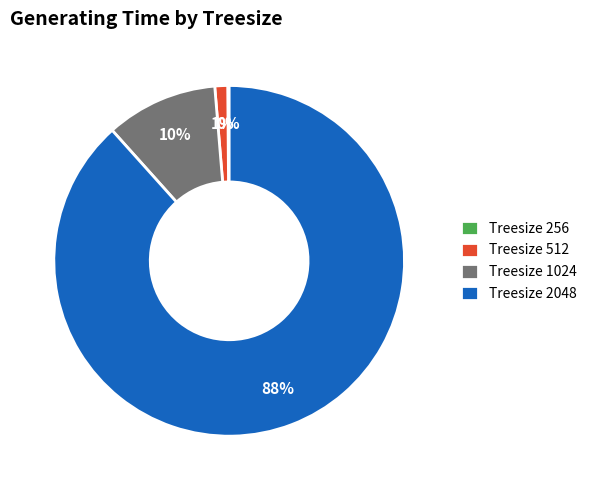

What is the largest slice in the pie chart?

Treesize 2048